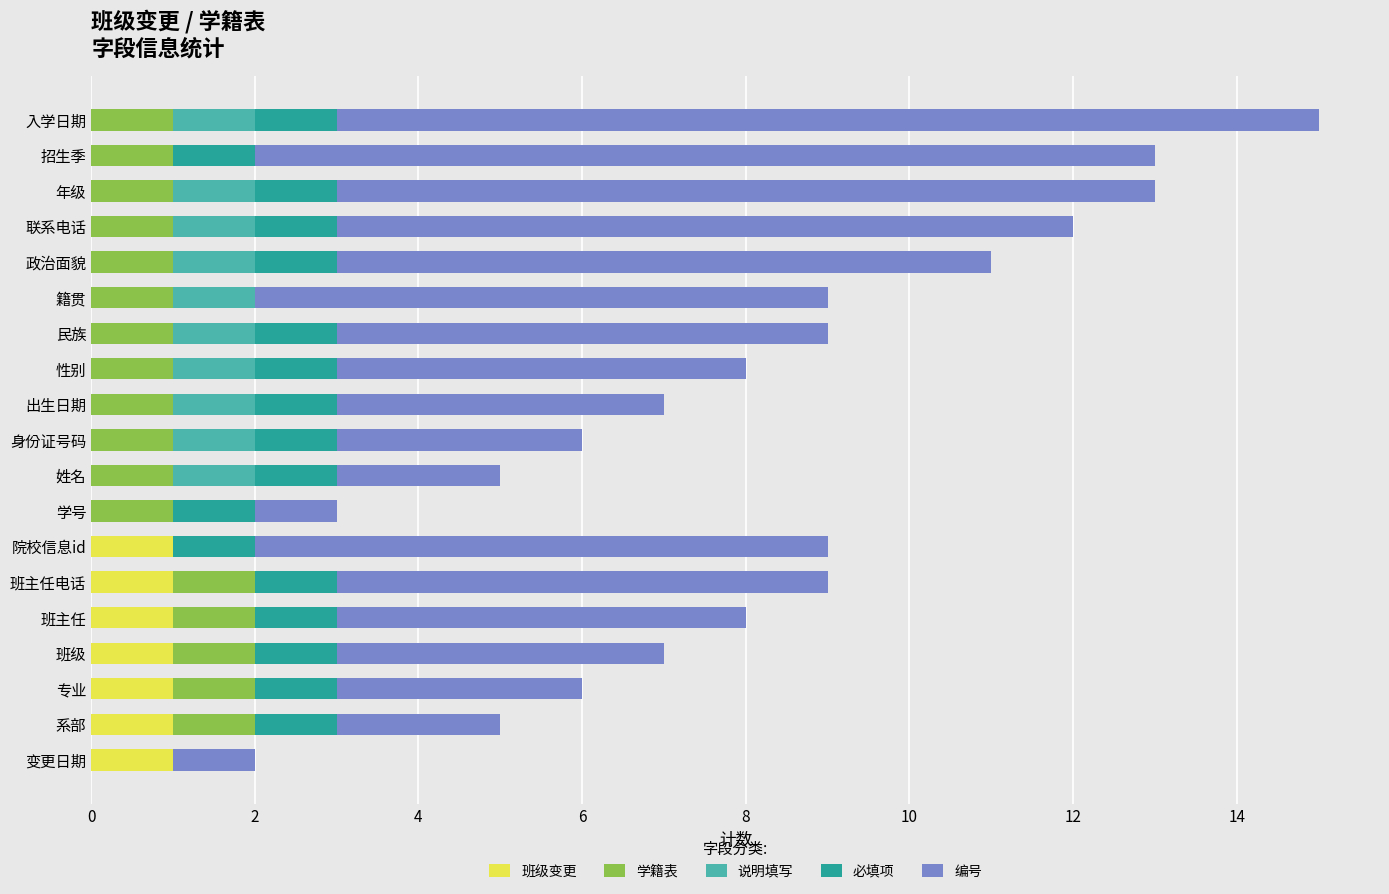

The 班级变更 series shows 0 at 班级. True or false?

False